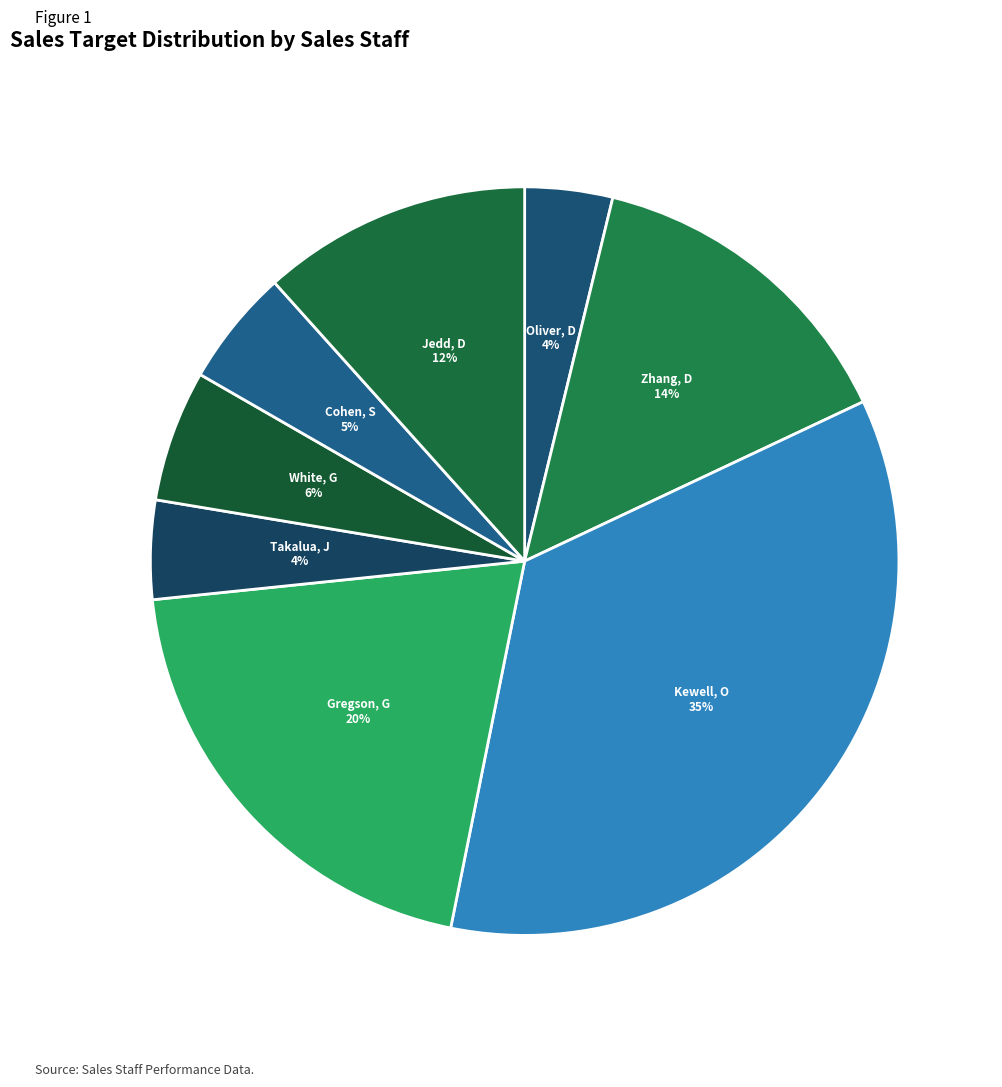

To the nearest percent, what is the difference between the Takalua, J 4% and Zhang, D 14% slice percentages?

10%